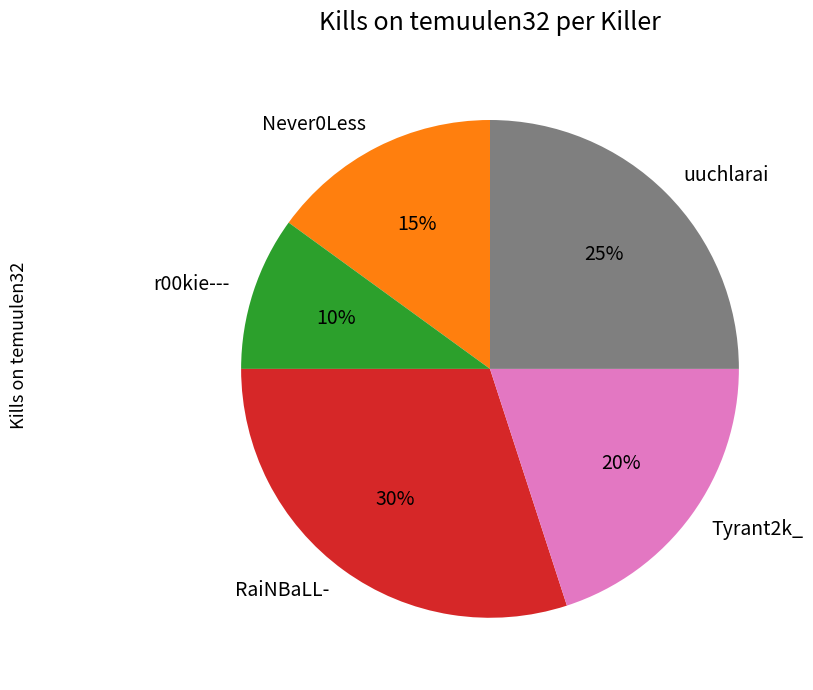

What is the ratio of the value at Never0Less to the value at RaiNBaLL-?

0.5